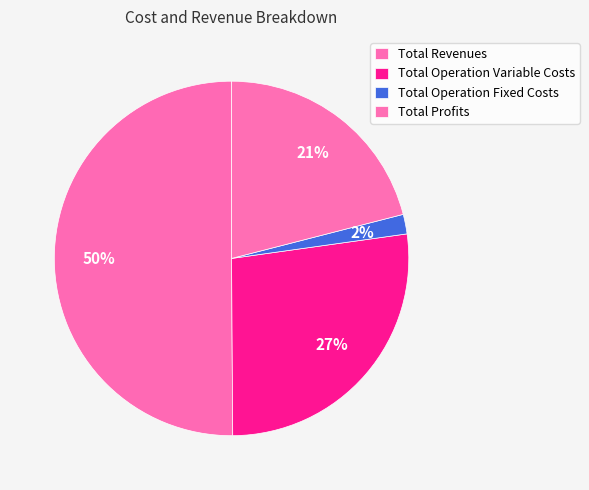

How many slices are in this pie chart?

4